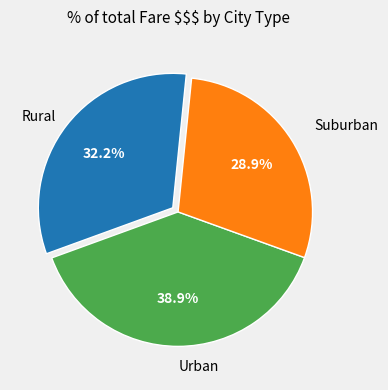

How many slices are in this pie chart?

3